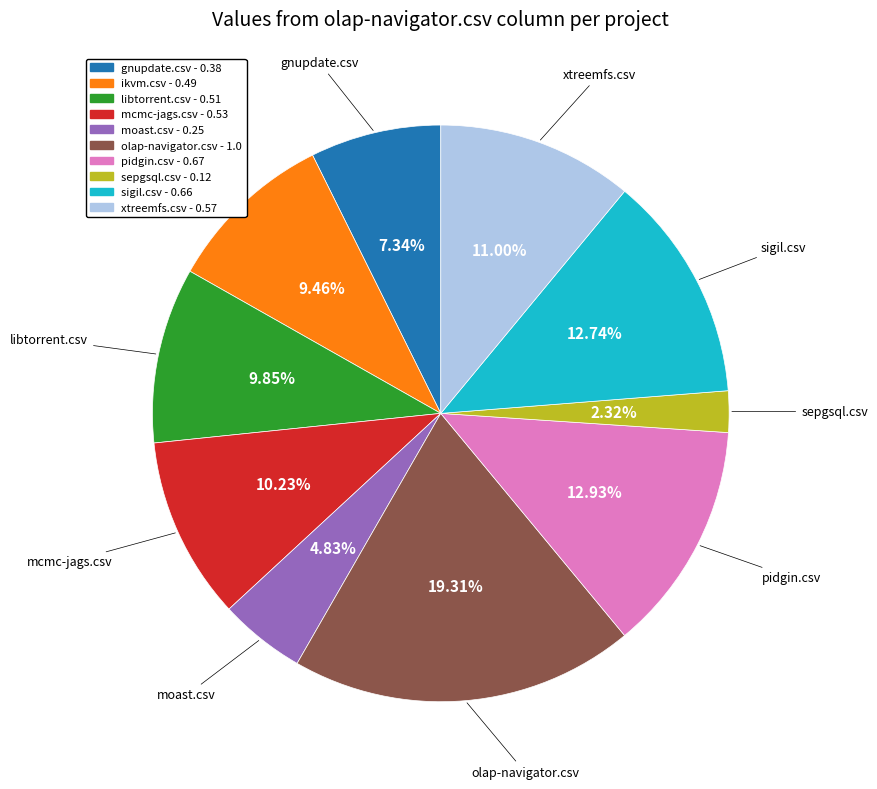

Is there a majority slice in this chart?

No